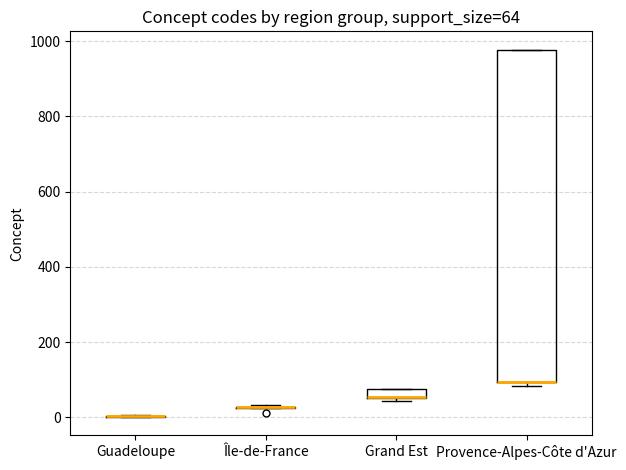

Comparing the boxes themselves (not the whiskers), which one is the tallest?

Provence-Alpes-Côte d'Azur